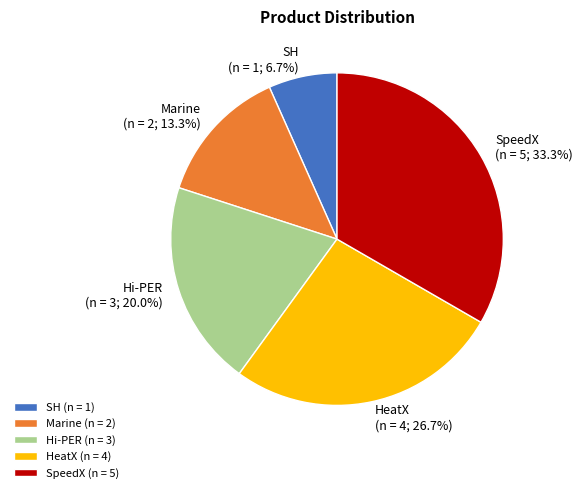

To the nearest percent, what is the difference between the largest and smallest slice percentages?

27%